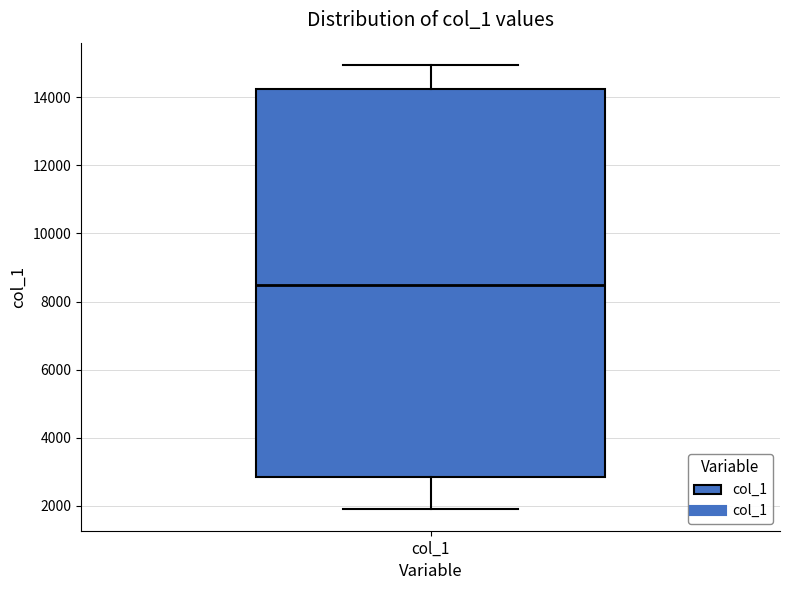

Transcribe this box plot: give where the median line is, the range the box spans, and where the two whiskers end, as read against the y-axis. The values are not printed on the chart, so give them approximately, as read against the axis.

median 8600, box 2800 to 14200, whiskers 2000 to 15000